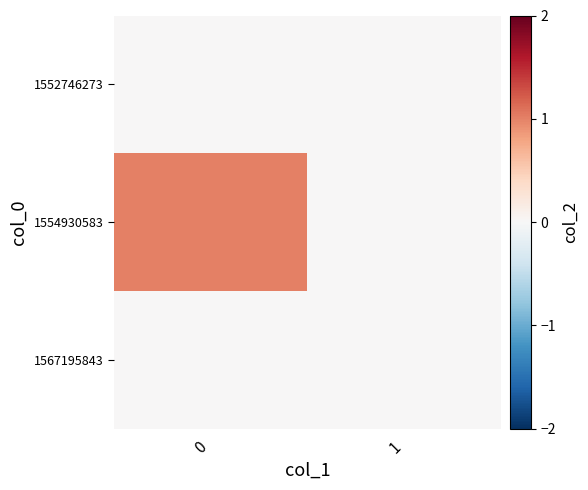

At 1, list the series in order from largest to smallest.

row_0, row_1, row_2